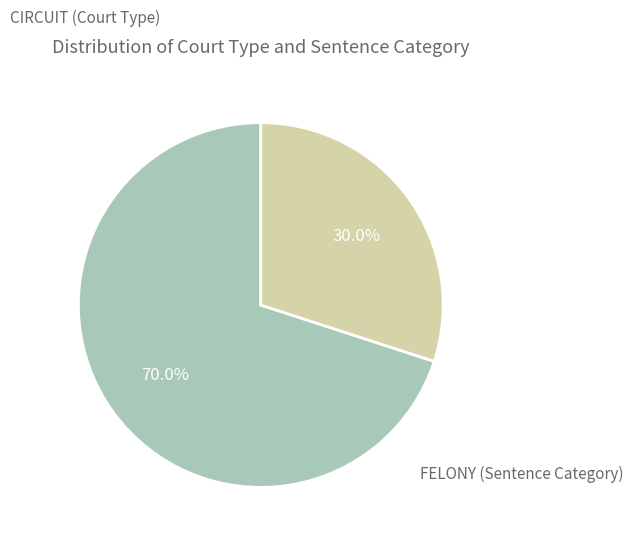

Is there a majority slice in this chart?

Yes